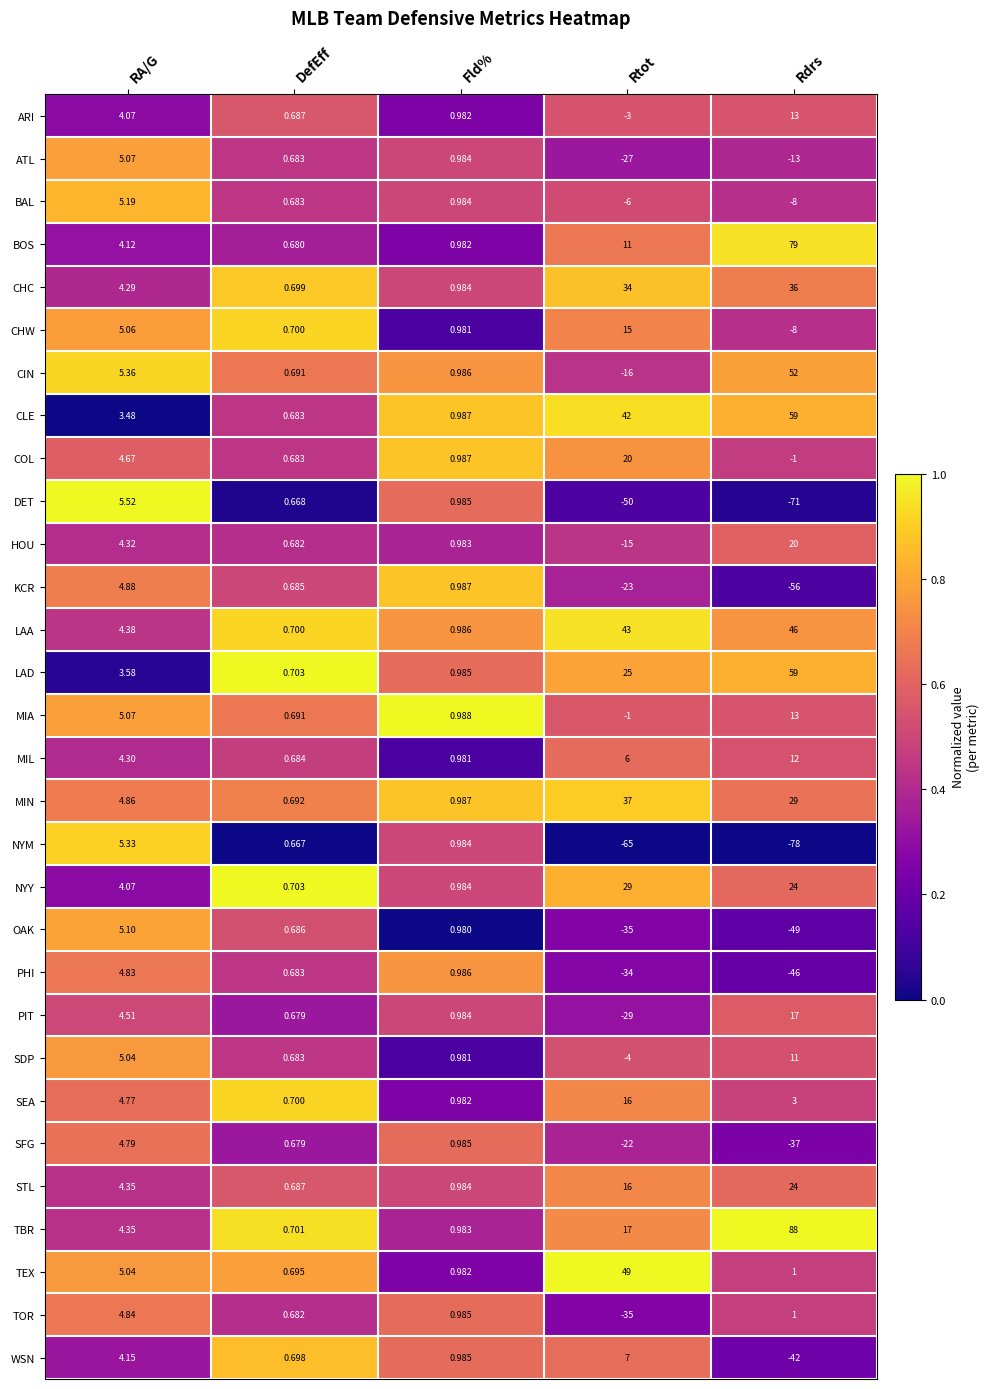

Which category has the lowest value across all series?

Rdrs